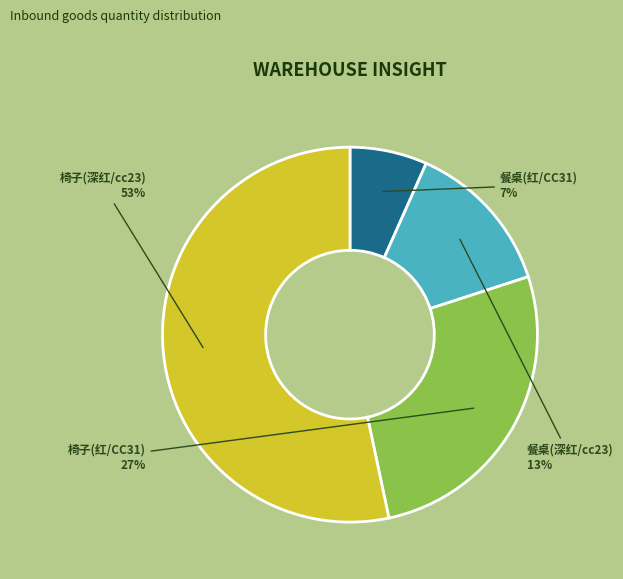

Between 椅子(红/CC31) and 餐桌(深红/cc23), which is larger?

椅子(红/CC31)